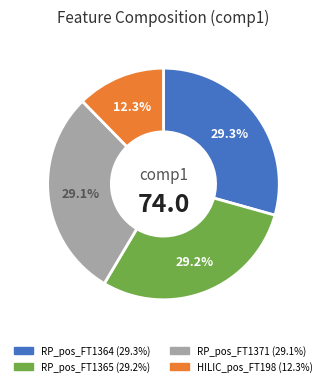

Which slice is the smallest?

HILIC_pos_FT198